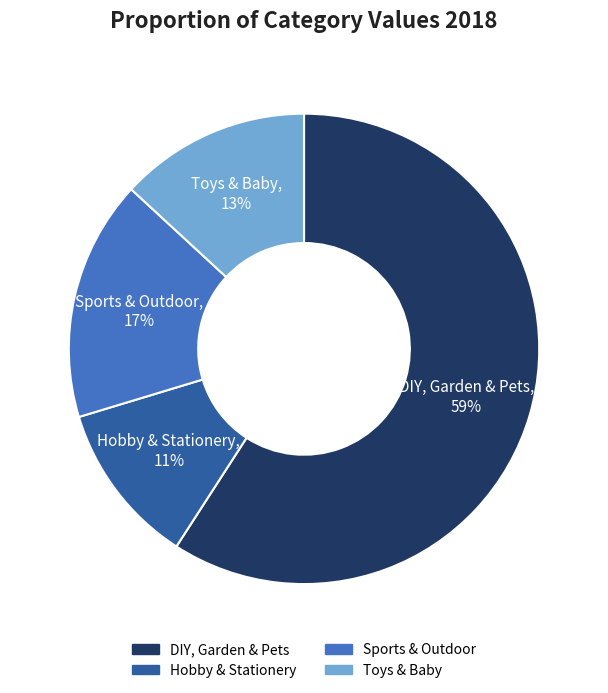

True or false: DIY, Garden & Pets accounts for 59% of the total.

True